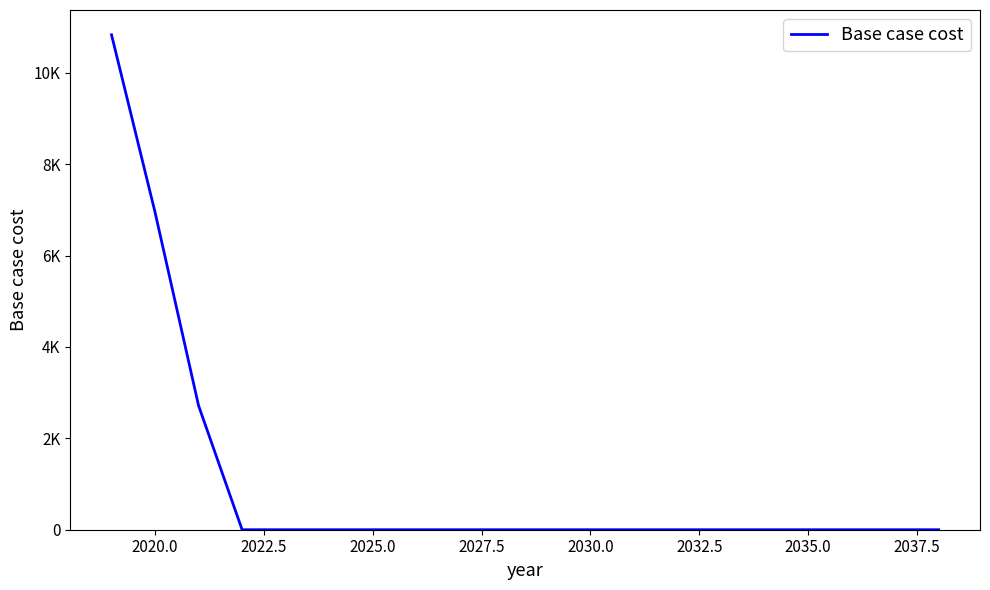

How many values are above zero?

3